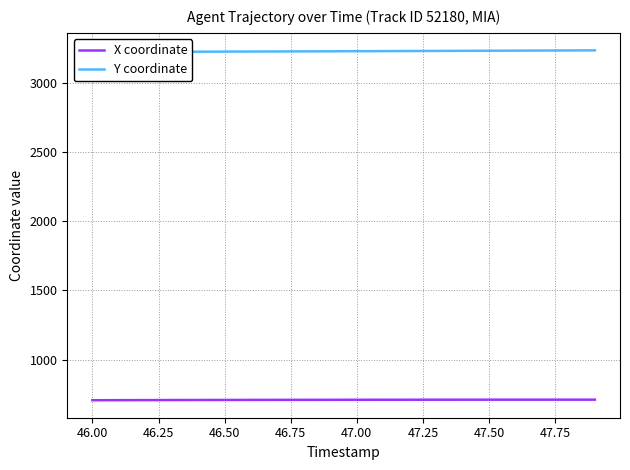

True or false: Y coordinate has more than 1 points higher than both neighbors.

False